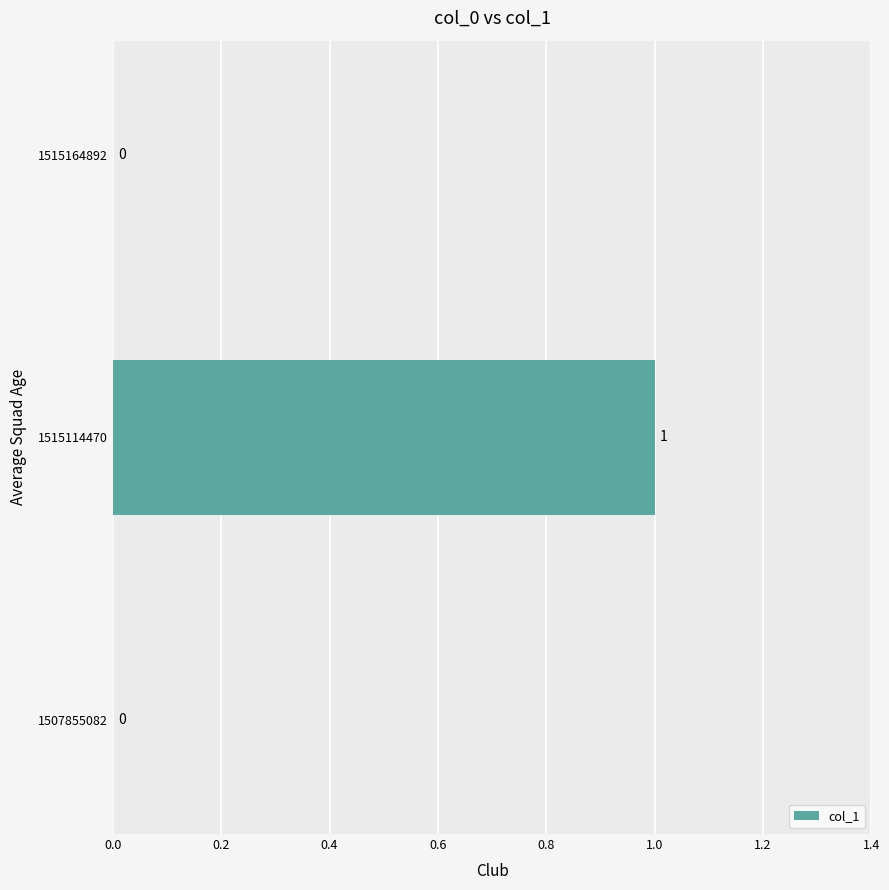

Are the bars horizontal?

Yes